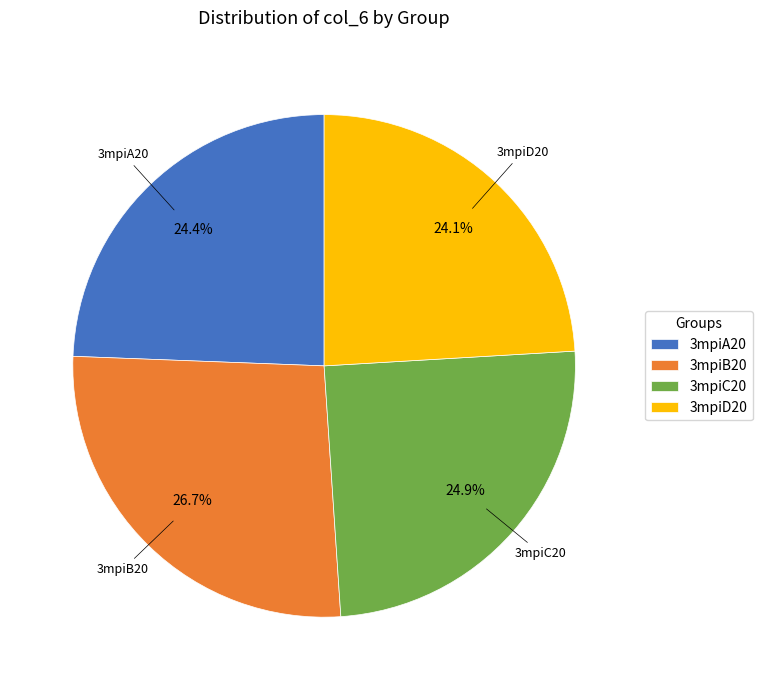

The 3mpiA20 slice represents 24% of the pie. True or false?

True